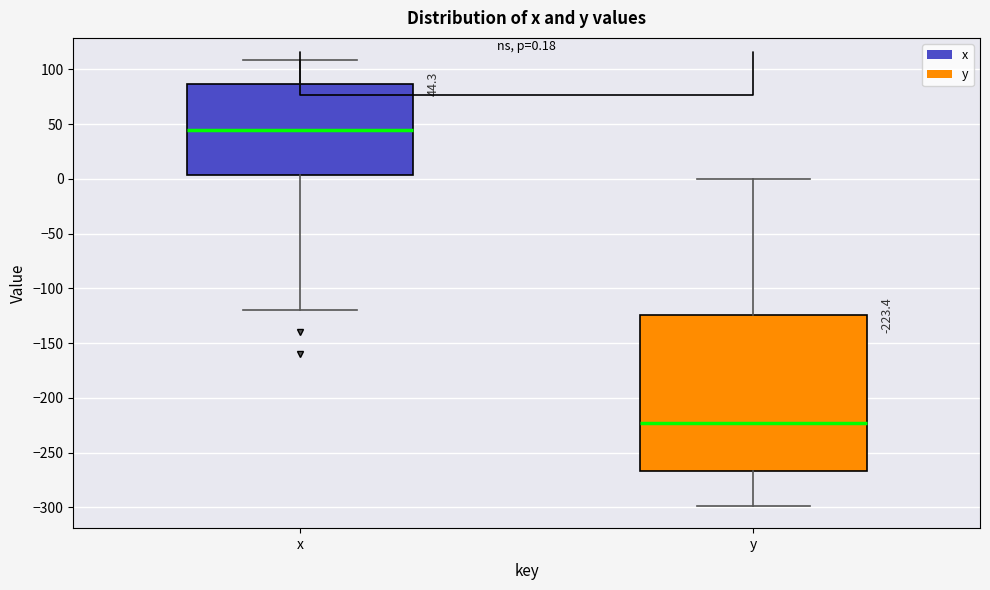

Which box's median line is the highest?

x